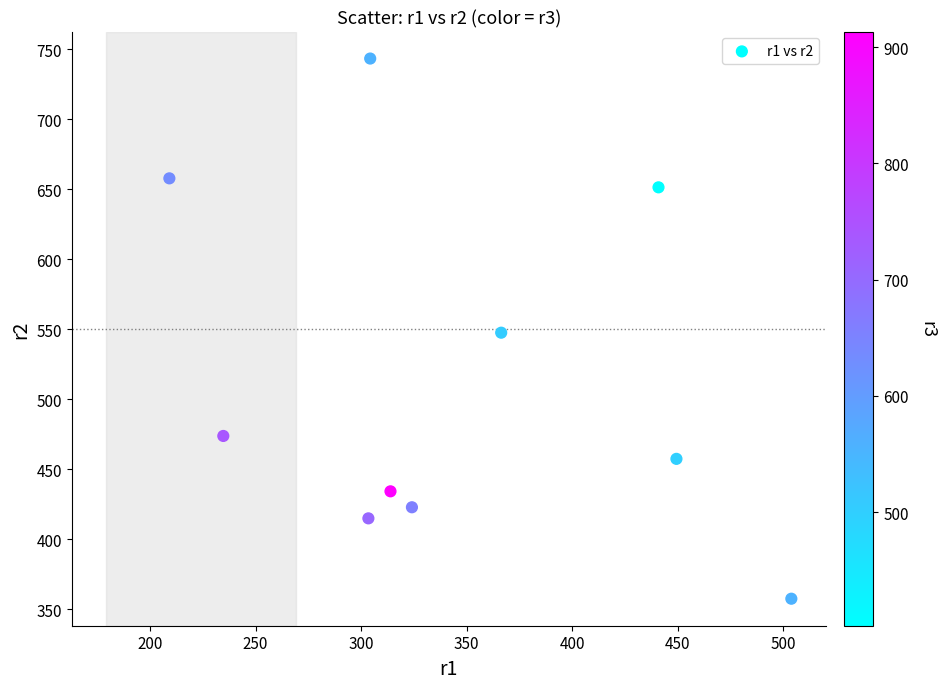

What is the range of X values (max minus min)?

294.7